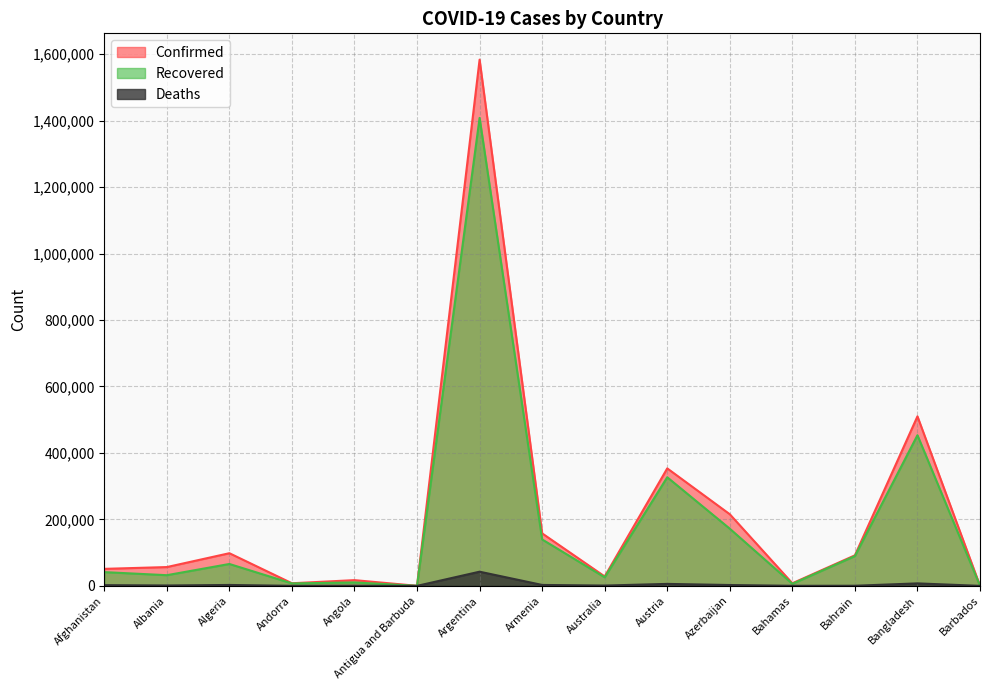

Reading left to right, transcribe all the data shown in this chart.

Confirmed: Afghanistan=51172	Albania=56572	Algeria=98249	Andorra=7875	Angola=17240	Antigua and Barbuda=158	Argentina=1583297	Armenia=157948	Australia=28348	Austria=353484	Azerbaijan=215483	Bahamas=7834	Bahrain=91935	Bangladesh=510080	Barbados=365
Recovered: Afghanistan=41366	Albania=32122	Algeria=65862	Andorra=7318	Angola=10354	Antigua and Barbuda=147	Argentina=1407926	Armenia=139675	Australia=25747	Austria=326768	Azerbaijan=172019	Bahamas=6177	Bahrain=89643	Bangladesh=453318	Barbados=305
Deaths: Afghanistan=2172	Albania=1164	Algeria=2728	Andorra=83	Angola=399	Antigua and Barbuda=5	Argentina=42650	Armenia=2775	Australia=909	Austria=5931	Azerbaijan=2538	Bahamas=170	Bahrain=351	Bangladesh=7479	Barbados=7